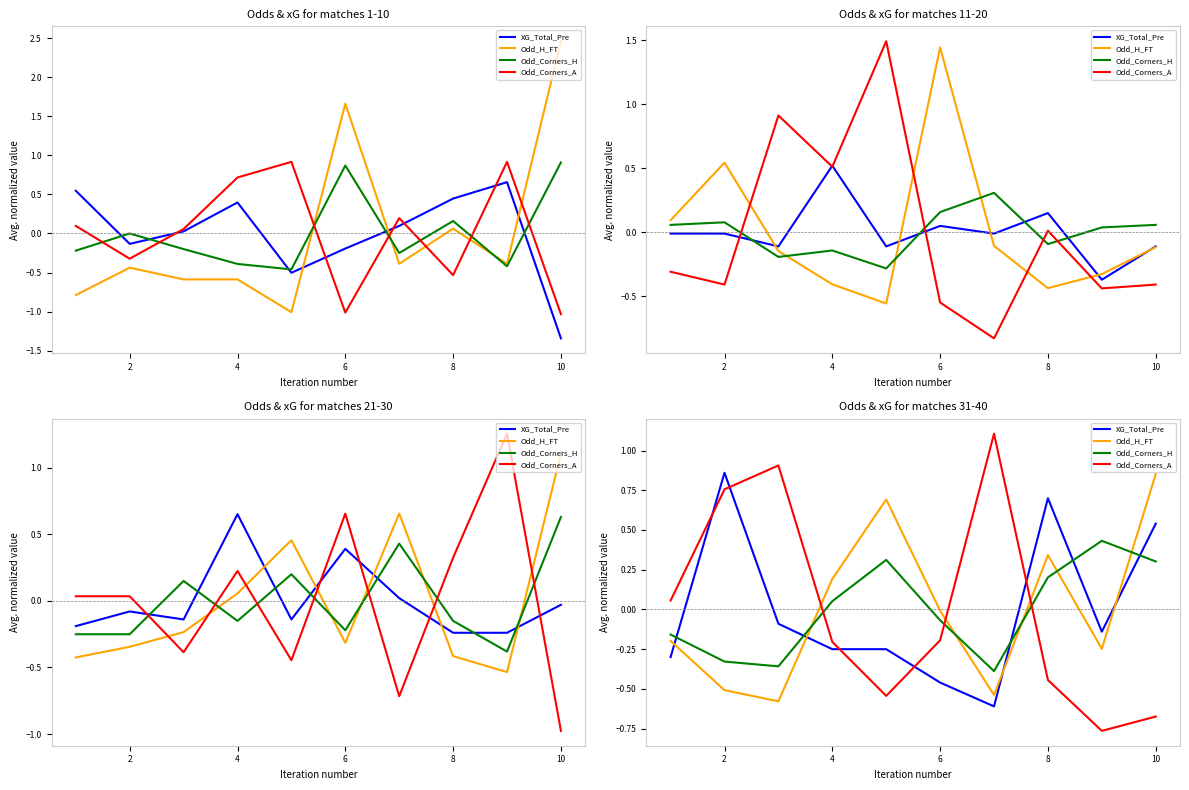

Which series ends up on top after the final intersection of Odd_H_FT and XG_Total_Pre?

Odd_H_FT